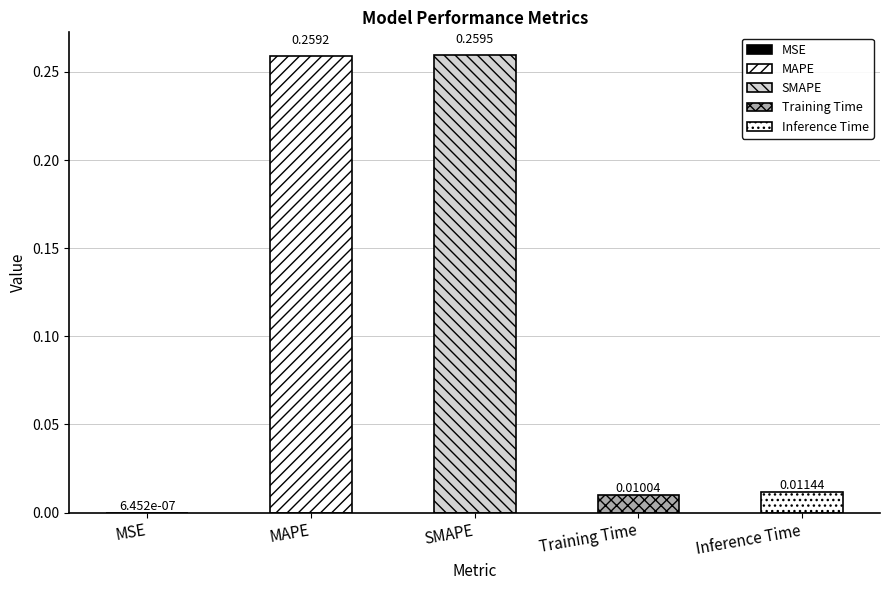

List the labels in order of value, largest first.

SMAPE, MAPE, Inference Time, Training Time, MSE